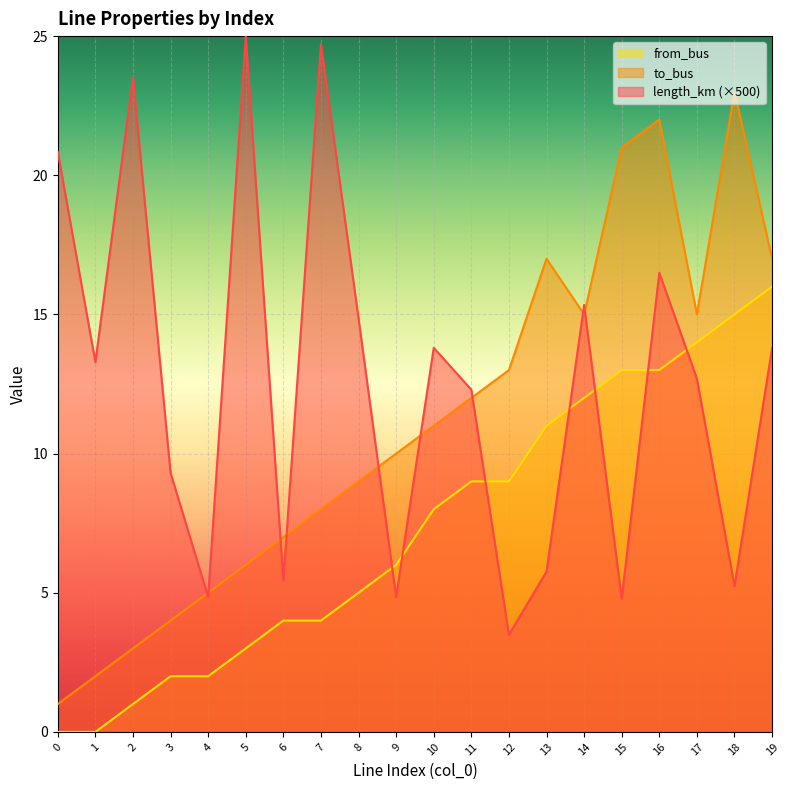

What is the difference between the maximum and second lowest values in the from_bus series?

16.0